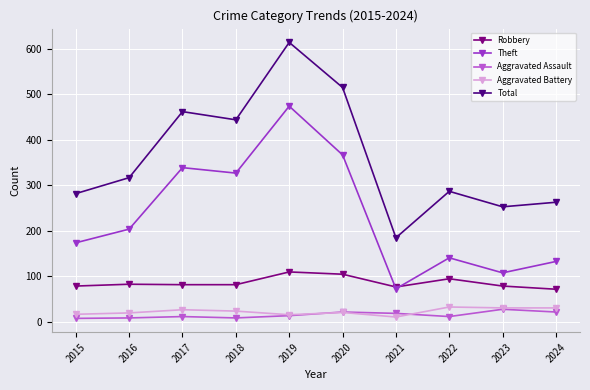

Count the number of data series in this chart.

5